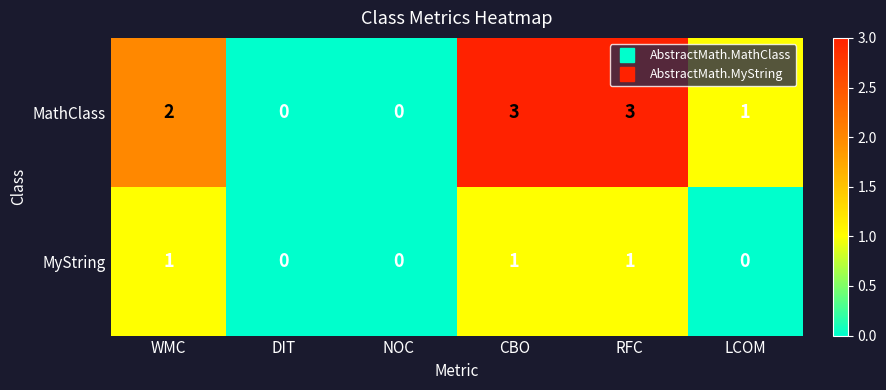

Between RFC and LCOM, which series saw the biggest shift?

MathClass